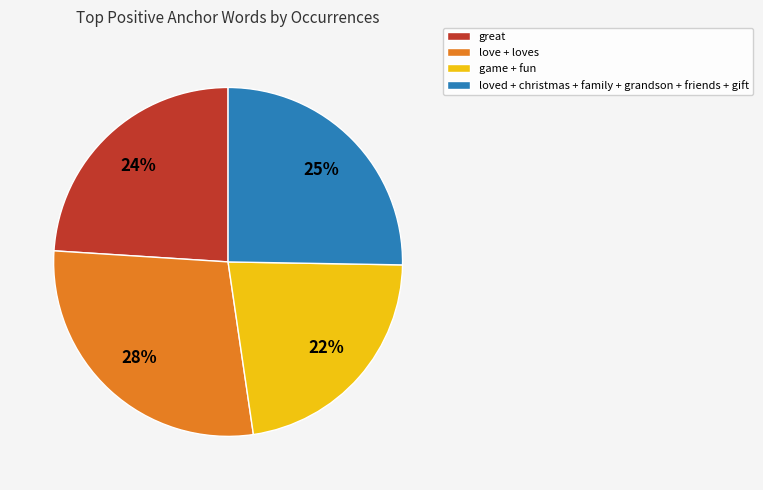

What is the ratio of the value at game + fun to the value at great?

0.9